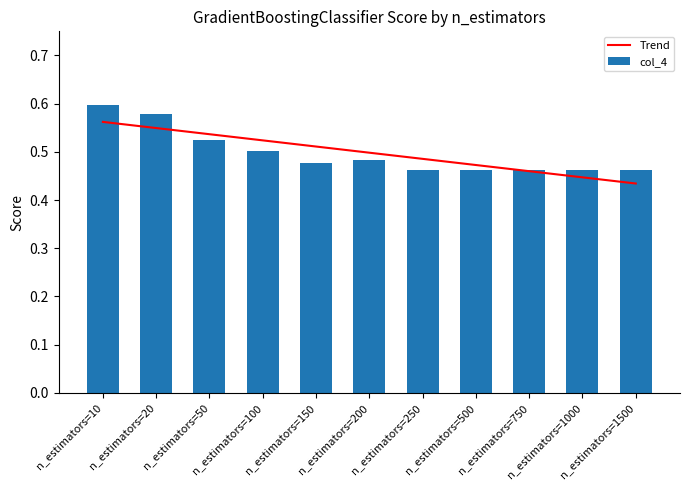

What is the difference between the second highest and second lowest values in the col_4 series?

0.1